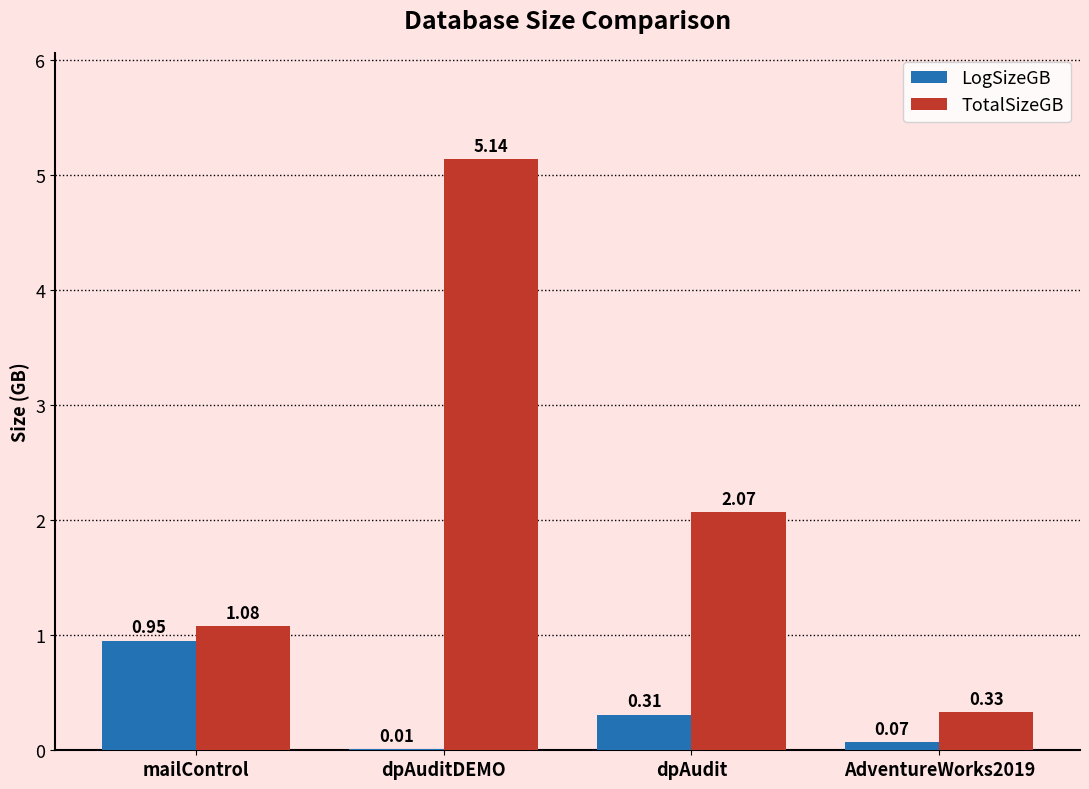

Which series changed the most between dpAuditDEMO and dpAudit?

TotalSizeGB